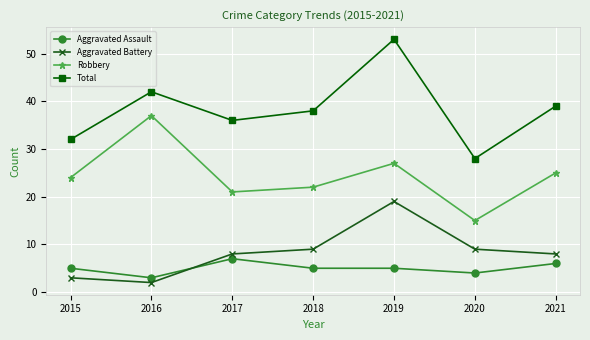

The value of Robbery at 2015 is 24. True or false?

True